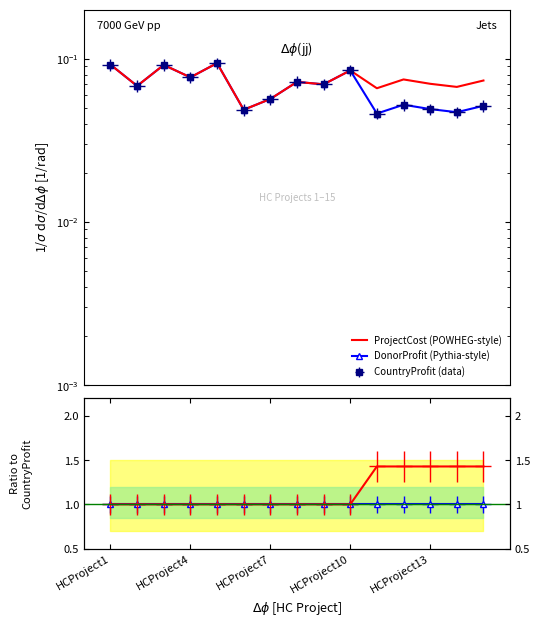

True or false: ProjectCost (POWHEG-style) and DonorProfit (Pythia-style) intersect in this chart.

False